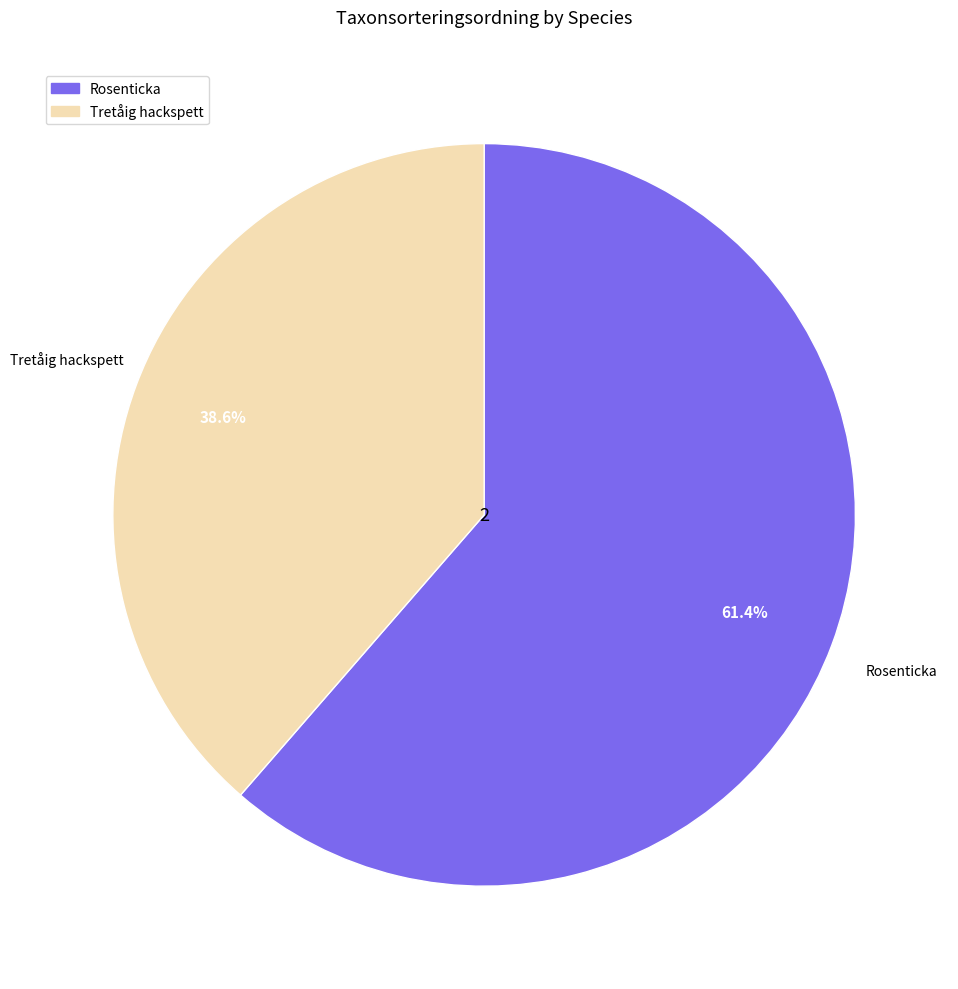

What is the largest slice in the pie chart?

Rosenticka